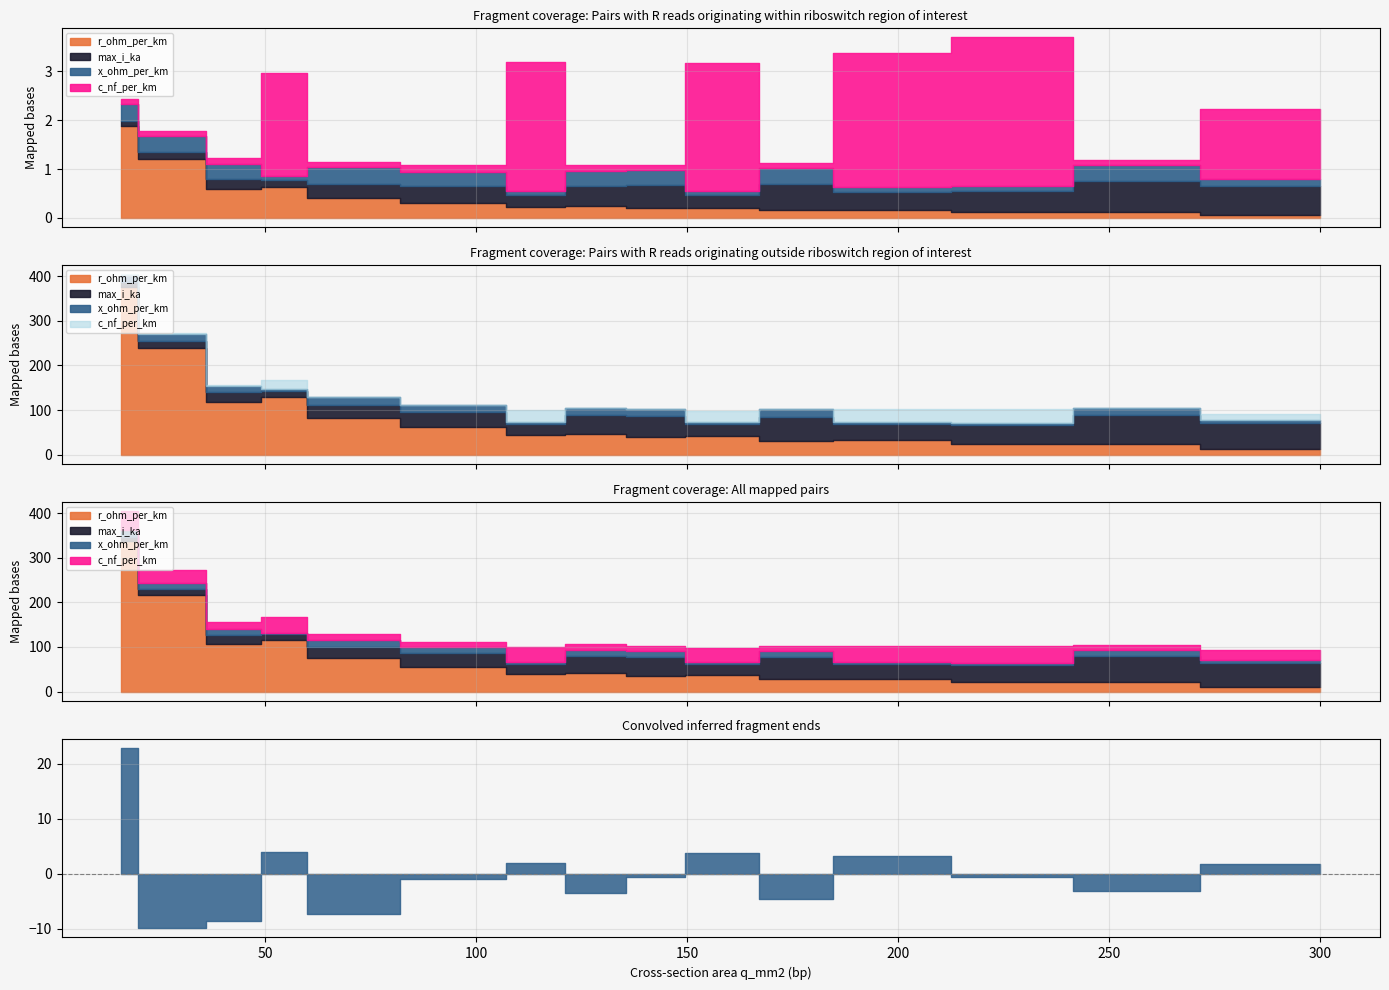

Which series has the largest total across all categories?

c_nf_per_km